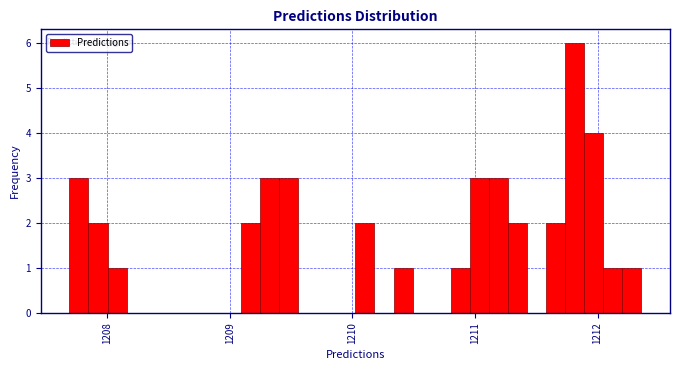

Read against the x-axis, roughly where is the centre of the tallest bar?

1211.8